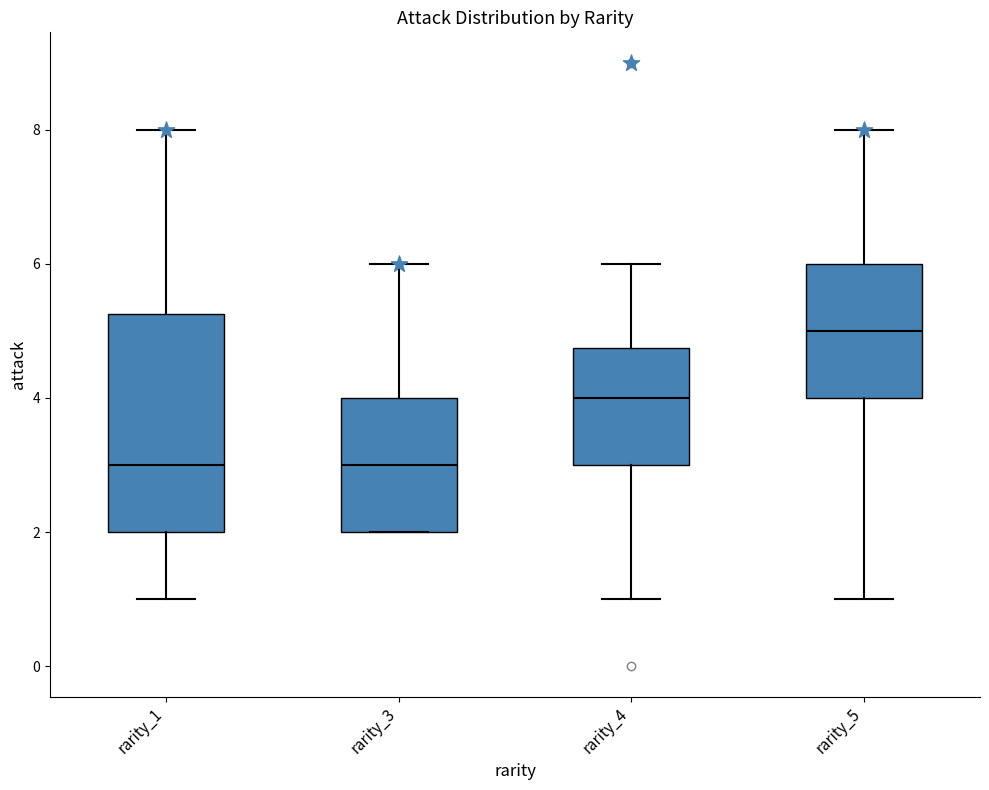

Reading left to right, read every box against the y-axis: the position of its median line, the range the box covers, and the ends of its whiskers. The values are not printed on the chart, so give them approximately, as read against the axis.

rarity_1: median 3.0, box 2.0 to 5.2, whiskers 1.0 to 8.0
rarity_3: median 3.0, box 2.0 to 4.0, whiskers 2.0 to 6.0
rarity_4: median 4.0, box 3.0 to 4.8, whiskers 1.0 to 6.0
rarity_5: median 5.0, box 4.0 to 6.0, whiskers 1.0 to 8.0